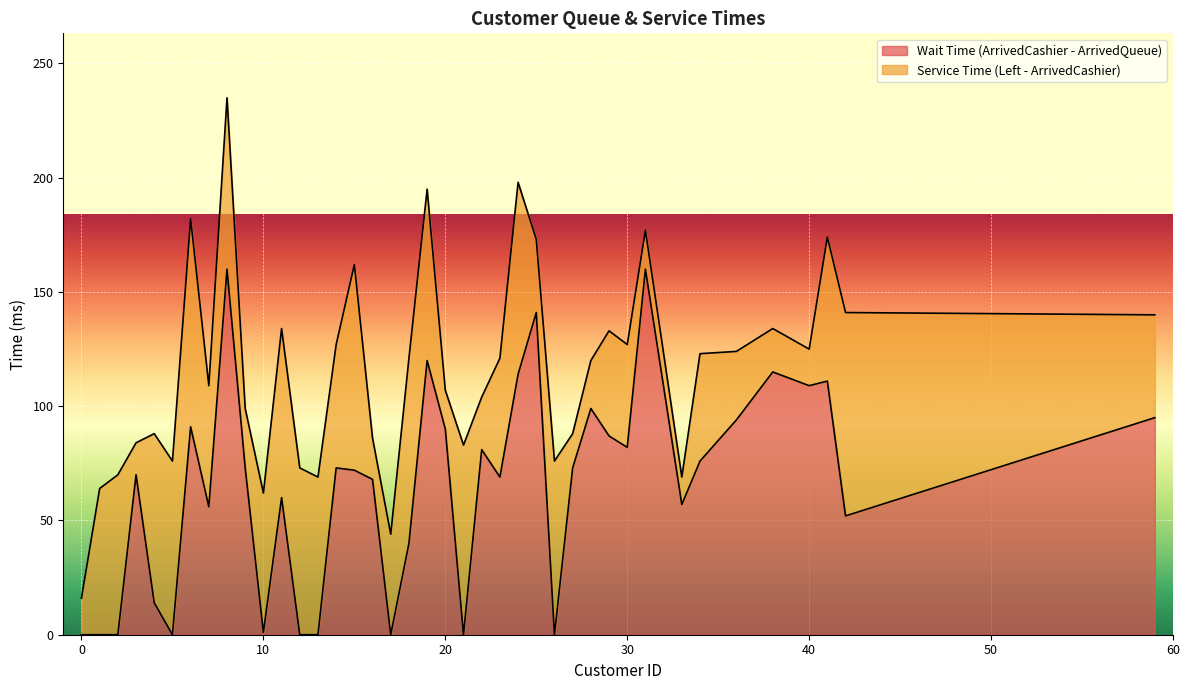

In Service Time (Left - ArrivedCashier), how many points are lower than both neighbors (excluding endpoints)?

11